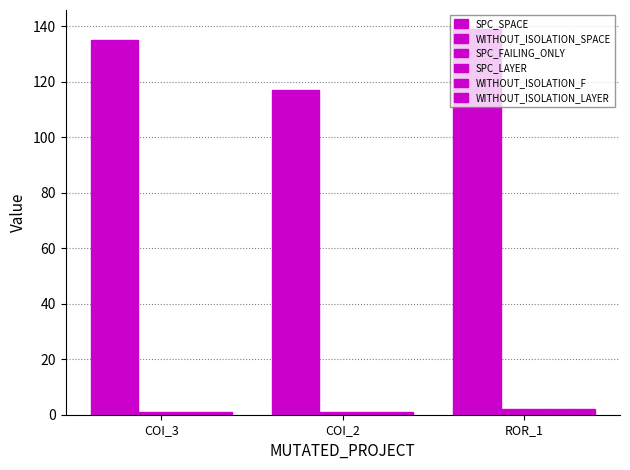

How many categories are shown in the chart?

3